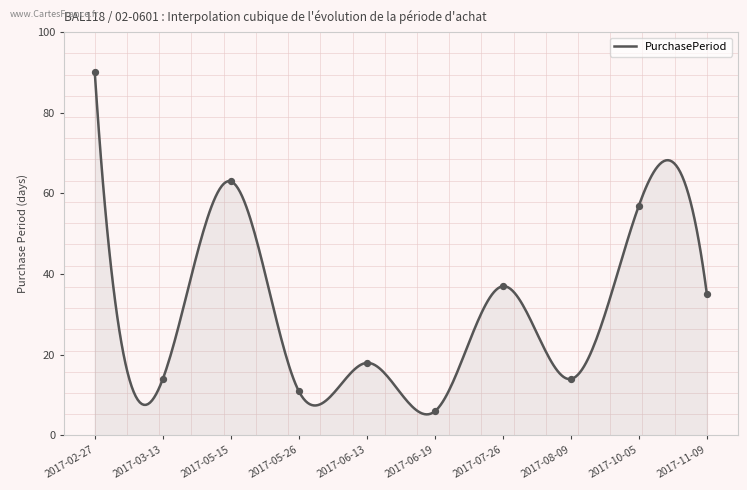

What is the change in value from 2017-02-27 to 2017-05-26?

-79